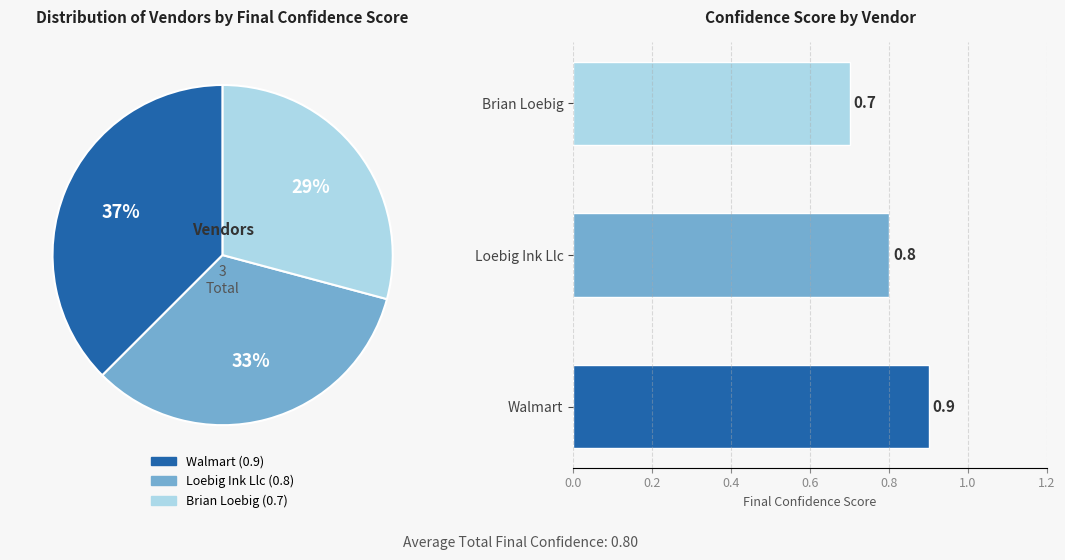

Does any single category account for the majority?

No